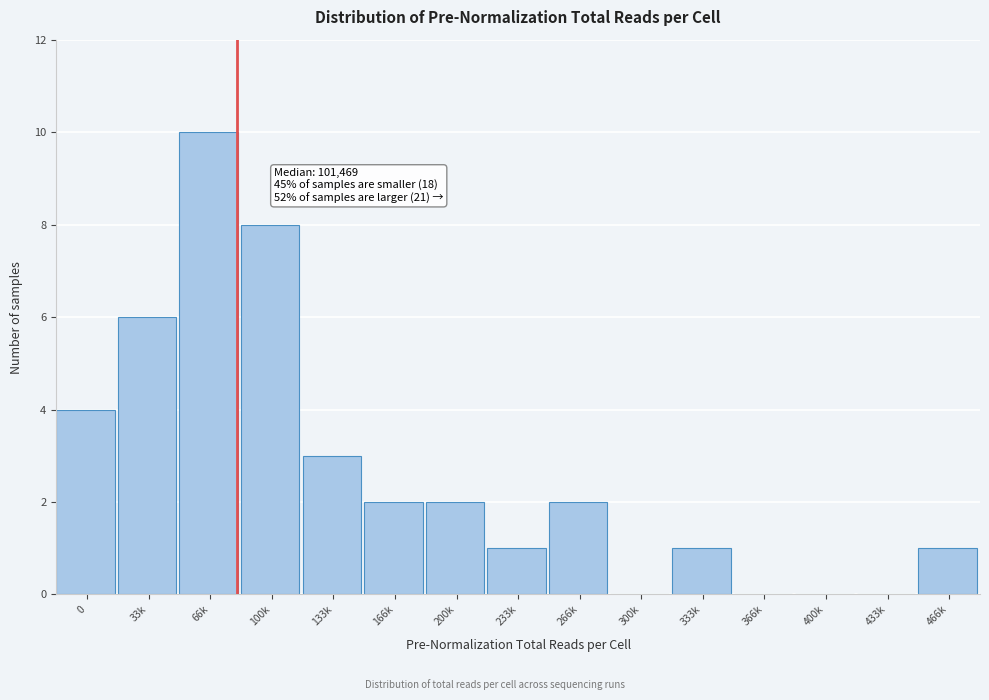

Reading left to right, transcribe all the data shown in this chart.

0=4	33k=6	66k=10	100k=8	133k=3	166k=2	200k=2	233k=1	266k=2	300k=0	333k=1	366k=0	400k=0	433k=0	466k=1